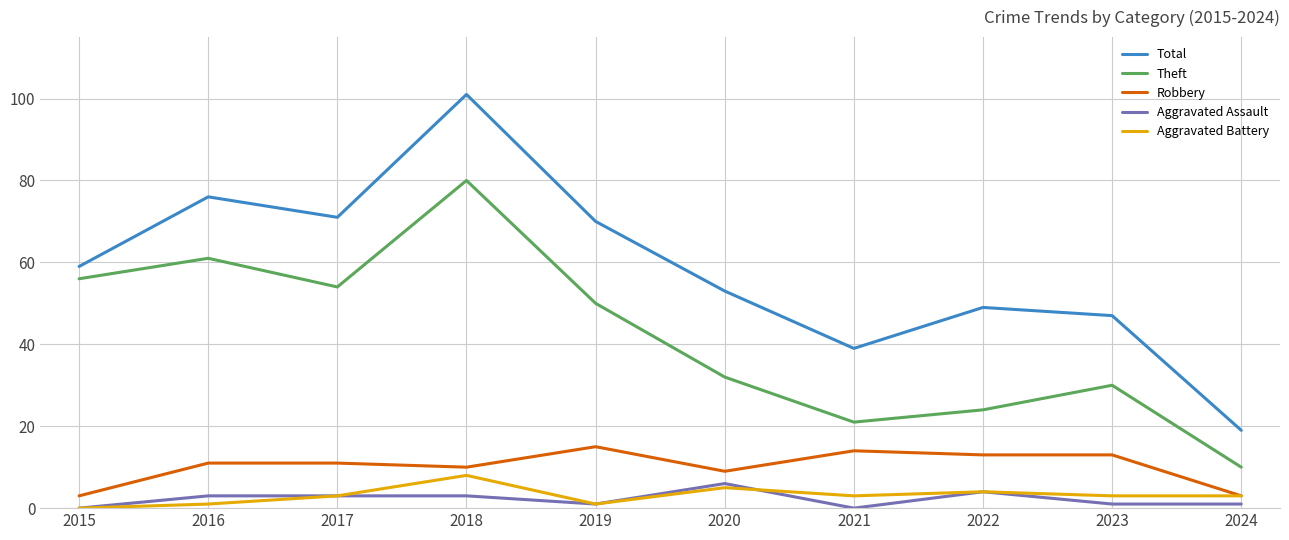

True or false: Theft and Total intersect in this chart.

False